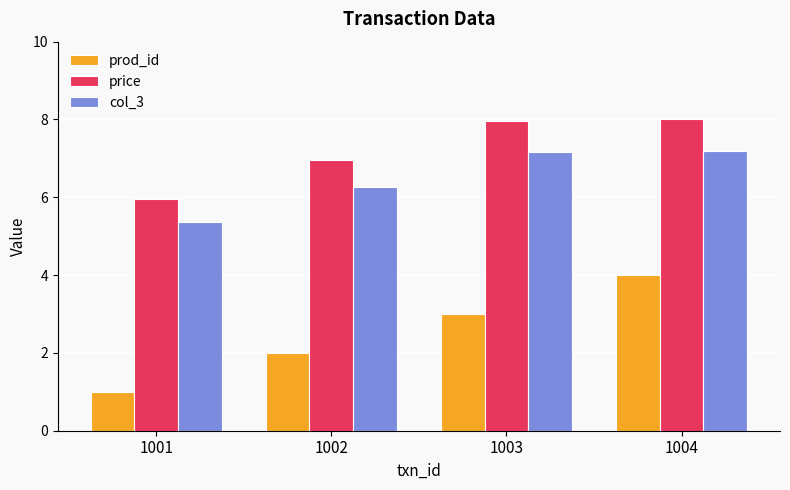

What is the sum of all col_3 values?

26.0